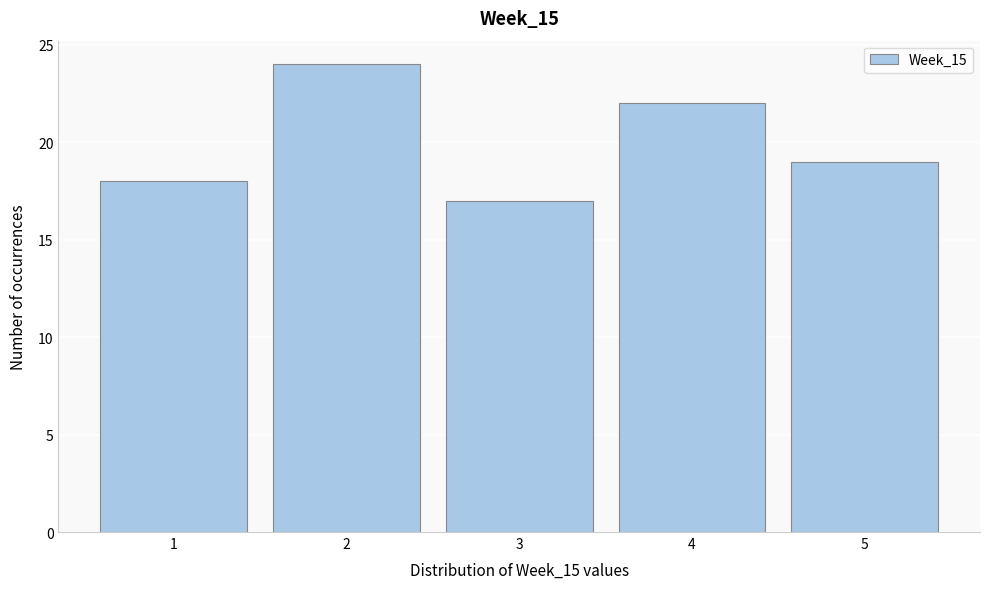

How tall is the bar that spans 3.5 to 4.5 on the x-axis? The values are not printed on the chart, so give them approximately, as read against the axis.

22